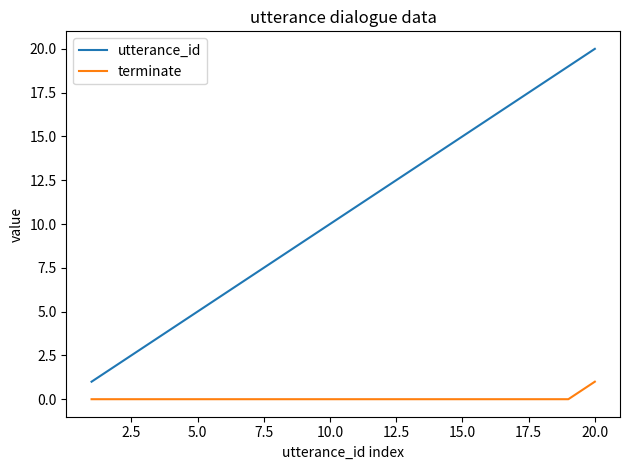

Which series has the largest range (max minus min)?

utterance_id